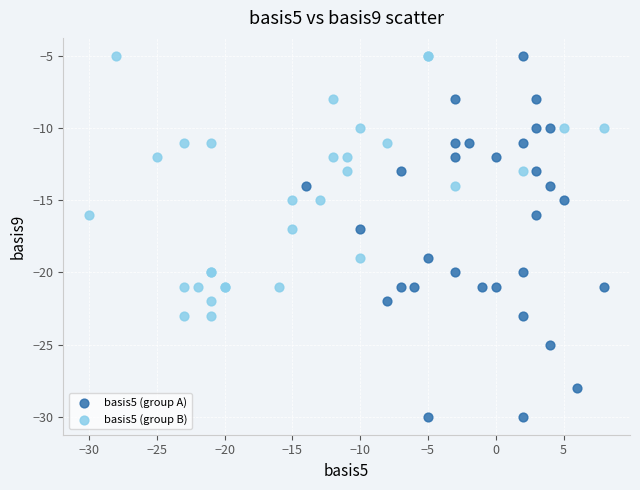

Which series has the widest spread of Y values?

basis5 (group A)